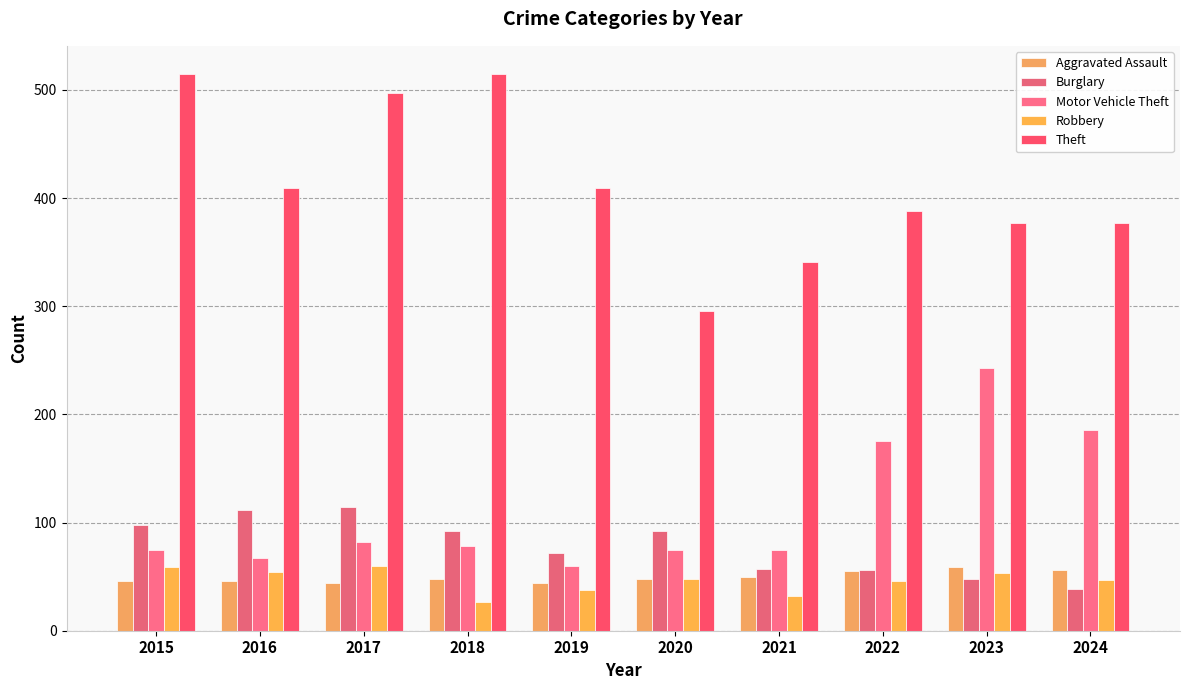

Reading right to left, transcribe all the data shown in this chart.

Aggravated Assault: 56	59	55	50	48	44	48	44	46	46
Burglary: 39	48	56	57	92	72	92	114	112	98
Motor Vehicle Theft: 186	243	175	75	75	60	78	82	67	75
Robbery: 47	53	46	32	48	38	27	60	54	59
Theft: 377	377	388	341	296	409	515	497	409	515